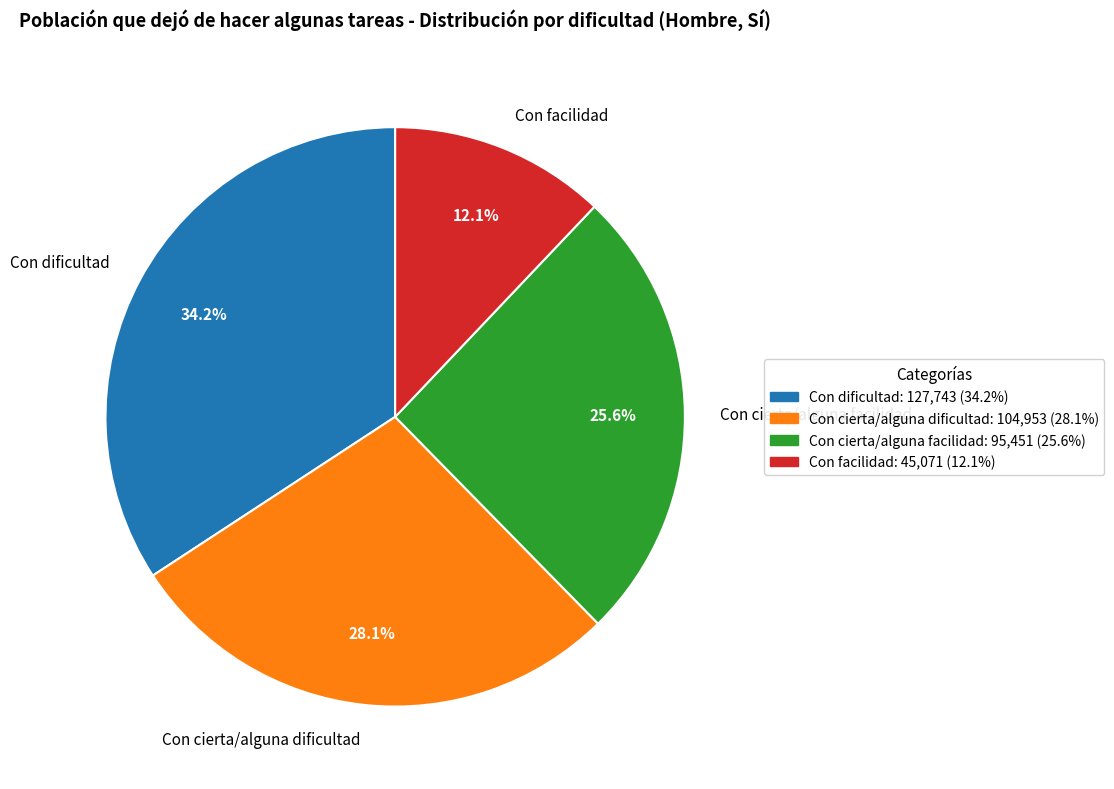

Approximately how many times larger is the value at Con cierta/alguna facilidad compared to Con dificultad?

0.7